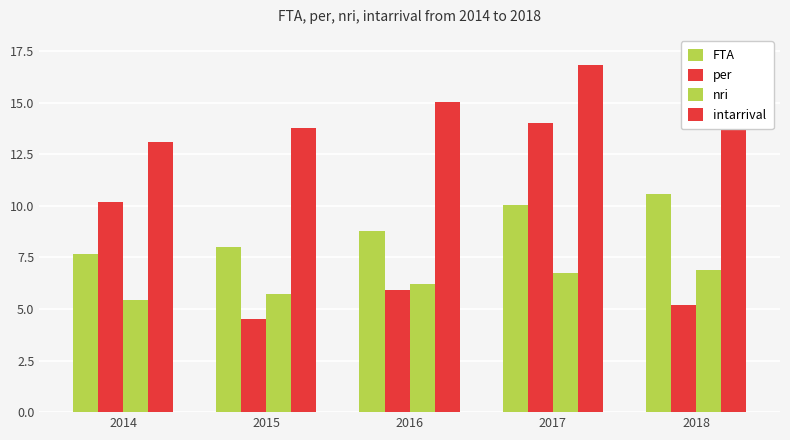

Is it true that FTA equals 15.3 at 2017?

False